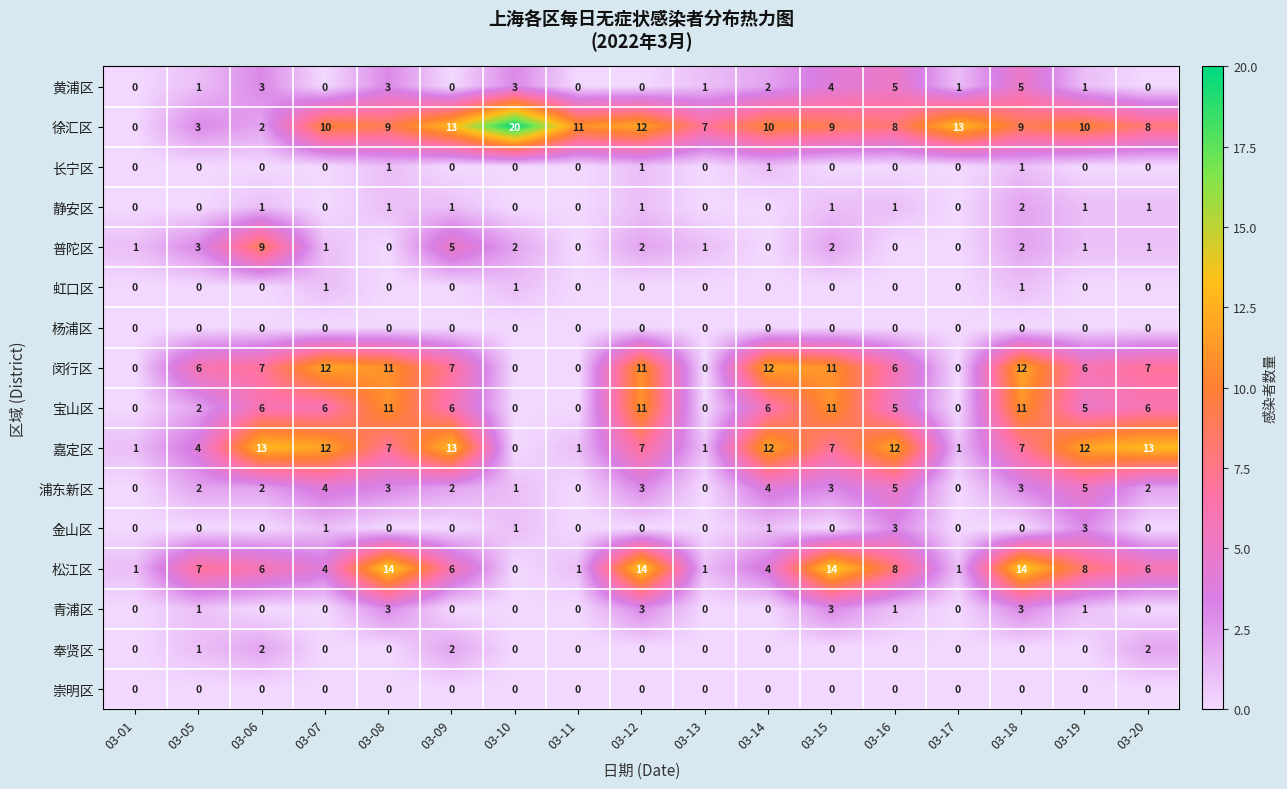

At which label does 徐汇区 first exceed 9?

03-07